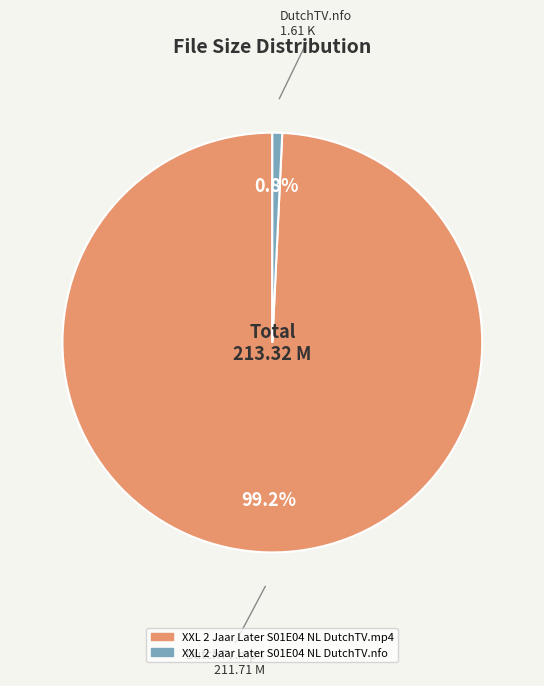

Combined, do XXL 2 Jaar Later S01E04 NL DutchTV.nfo and XXL 2 Jaar Later S01E04 NL DutchTV.mp4 account for over 50%?

Yes